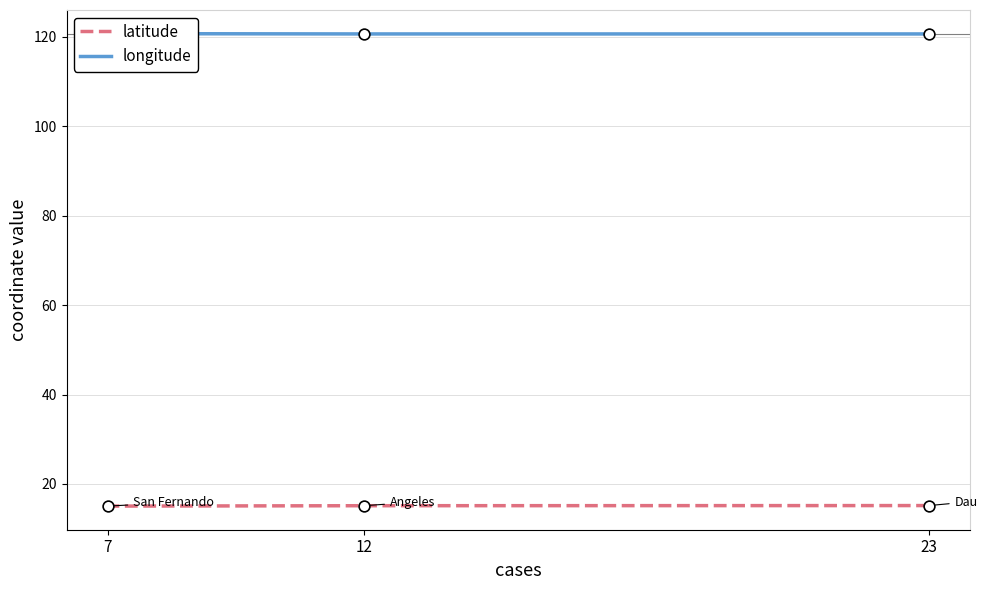

Is the value of longitude at 23 greater than the value of latitude at 23?

Yes